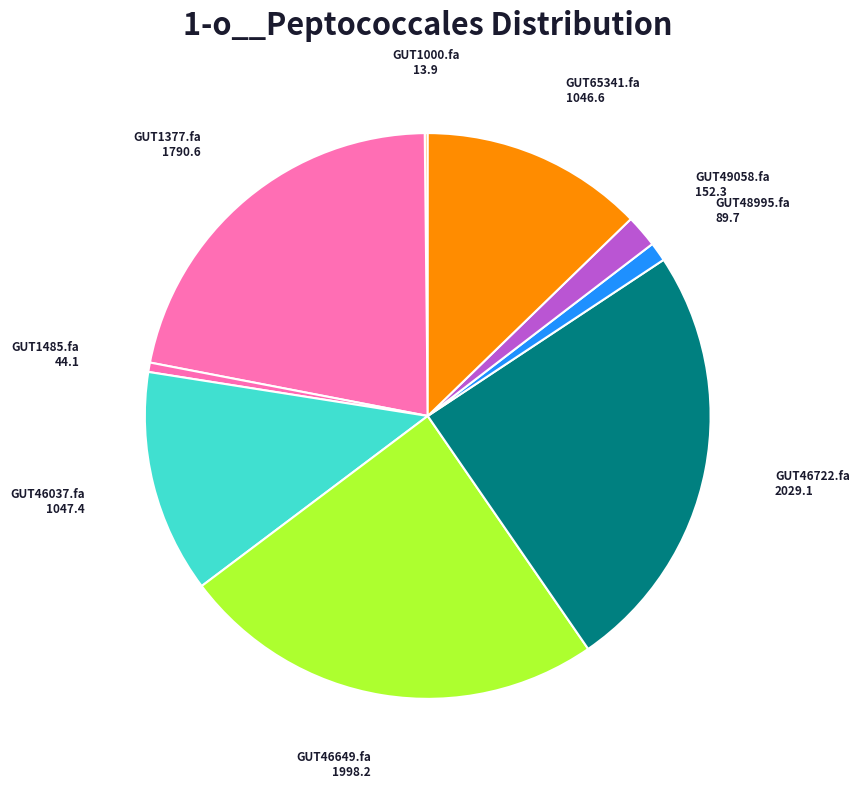

Does GUT46037.fa represent more than half of the total?

No